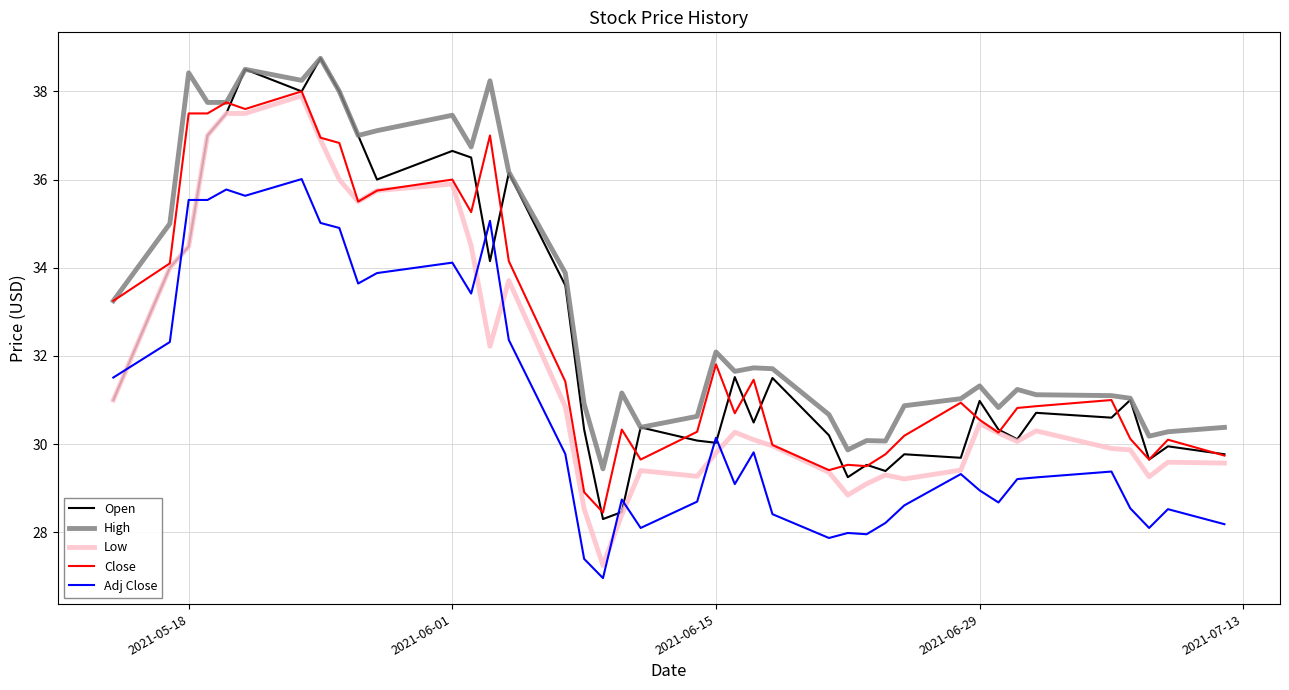

True or false: Adj Close and Close cross at least once.

False